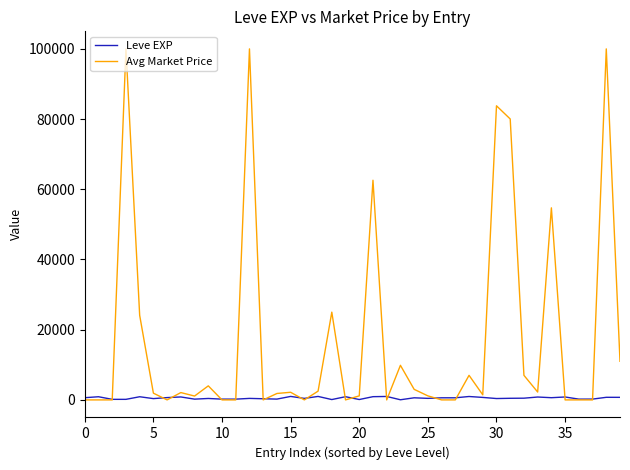

Rank the series by their average value, from lowest to highest.

Leve EXP, Avg Market Price